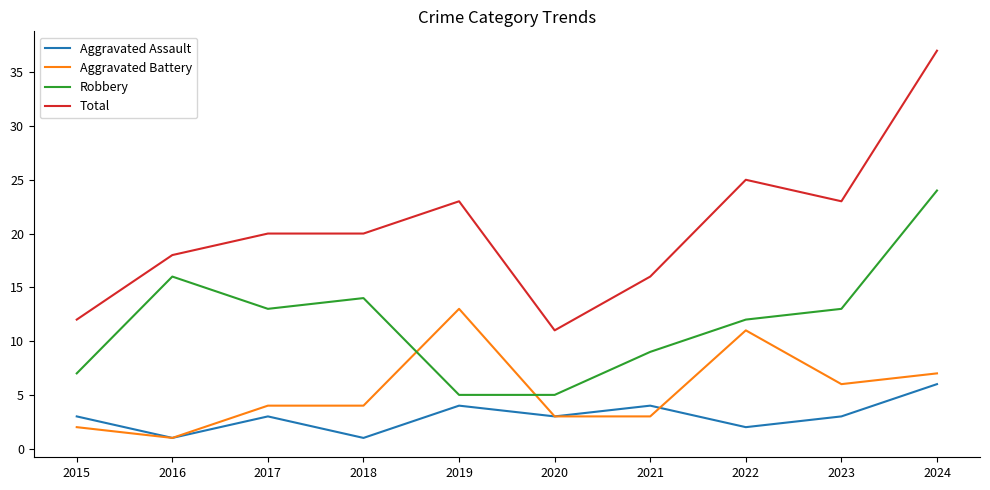

The value of Total at 2024 is 53. True or false?

False